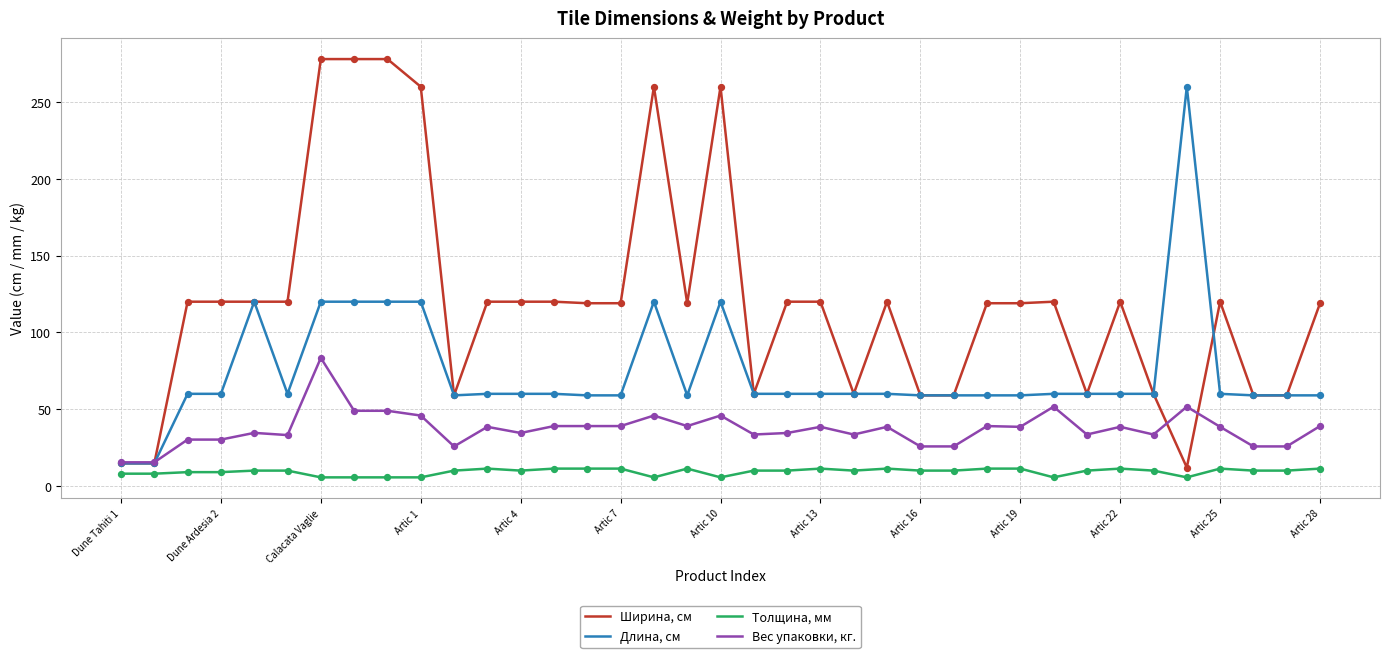

Which series has the largest range (max minus min)?

Ширина, см